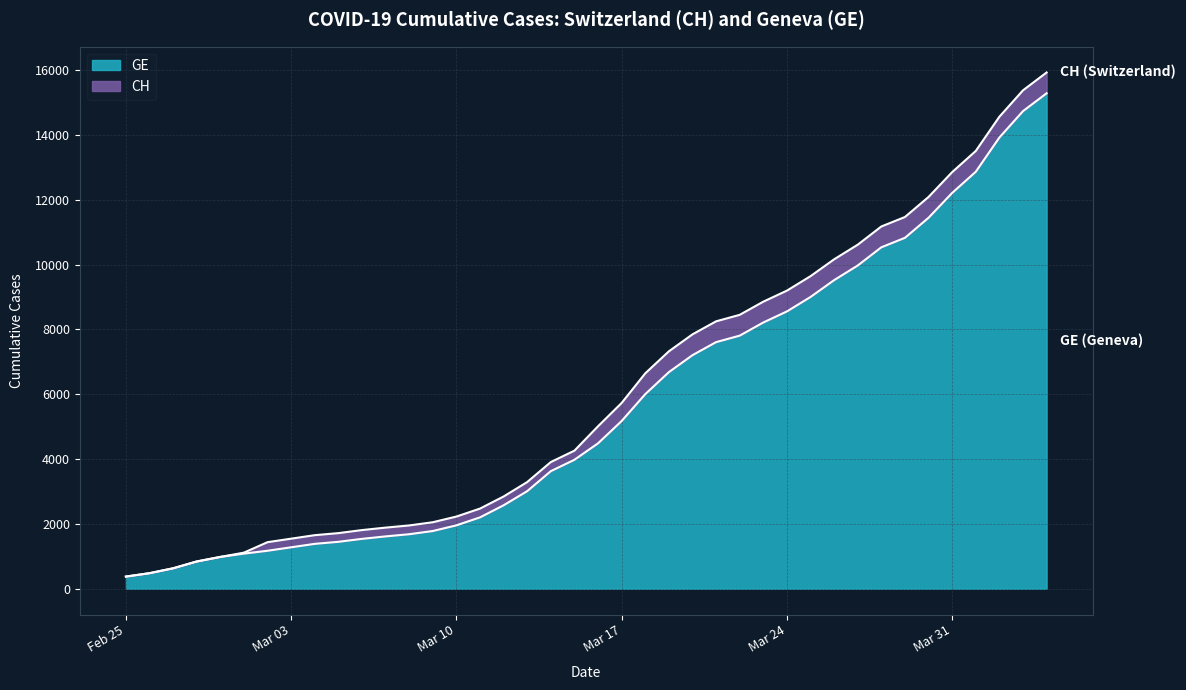

List the series in order of their peak value, highest first.

CH, GE